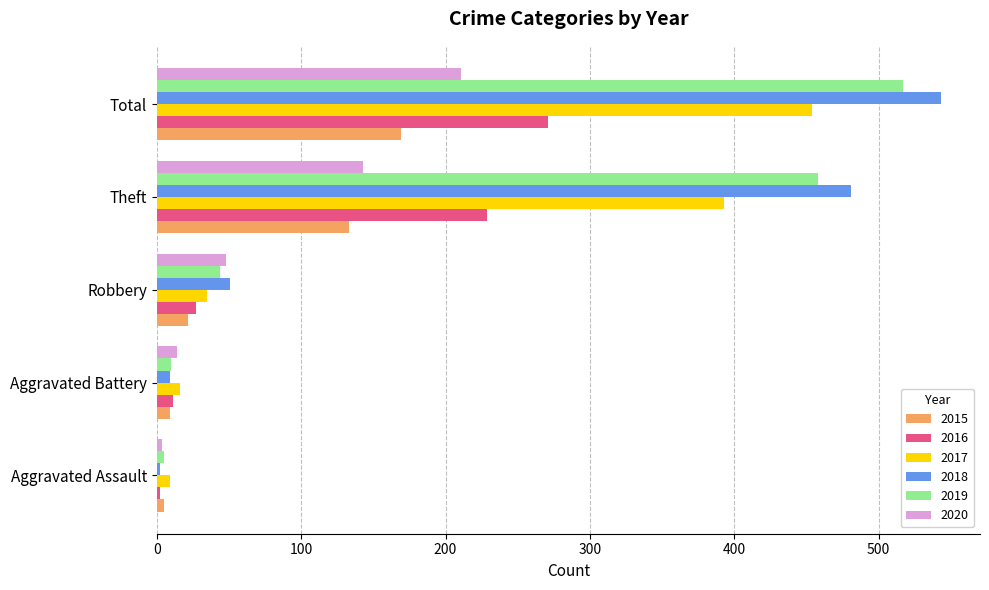

What is the sum of all 2016 values?

540